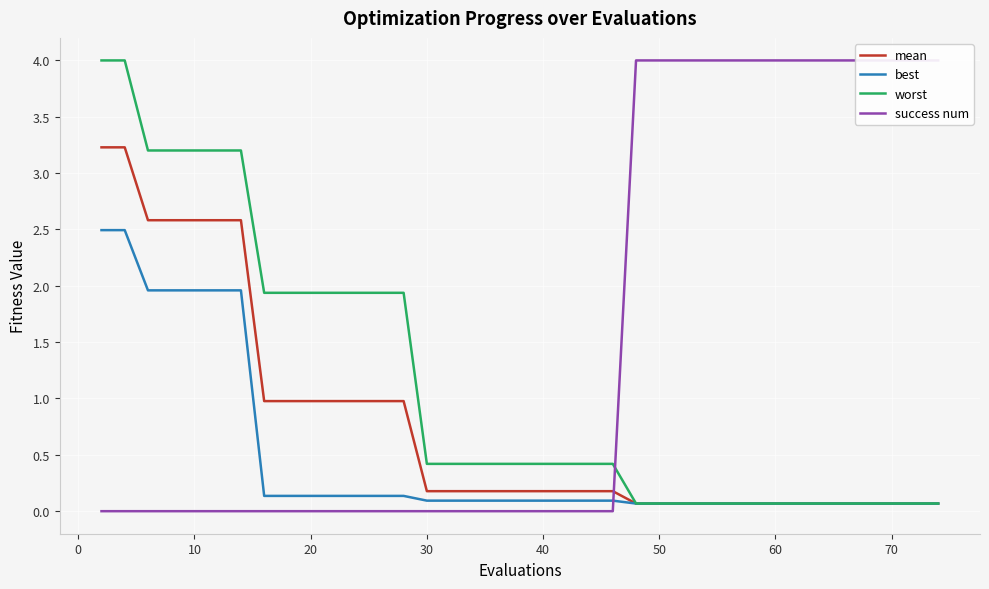

True or false: mean has a value of 2.6 at 10.

True